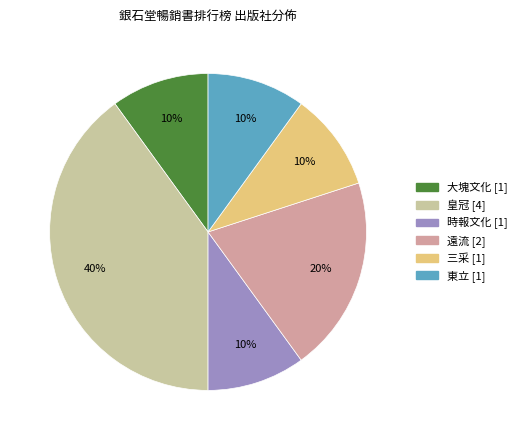

Is there any slice that represents more than half of the pie?

No